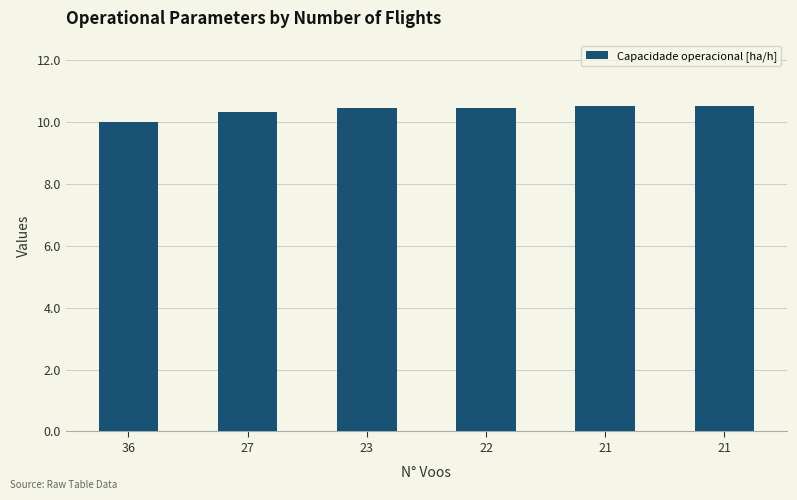

List the labels in order of value, smallest first.

36, 27, 23, 22, 21, 21